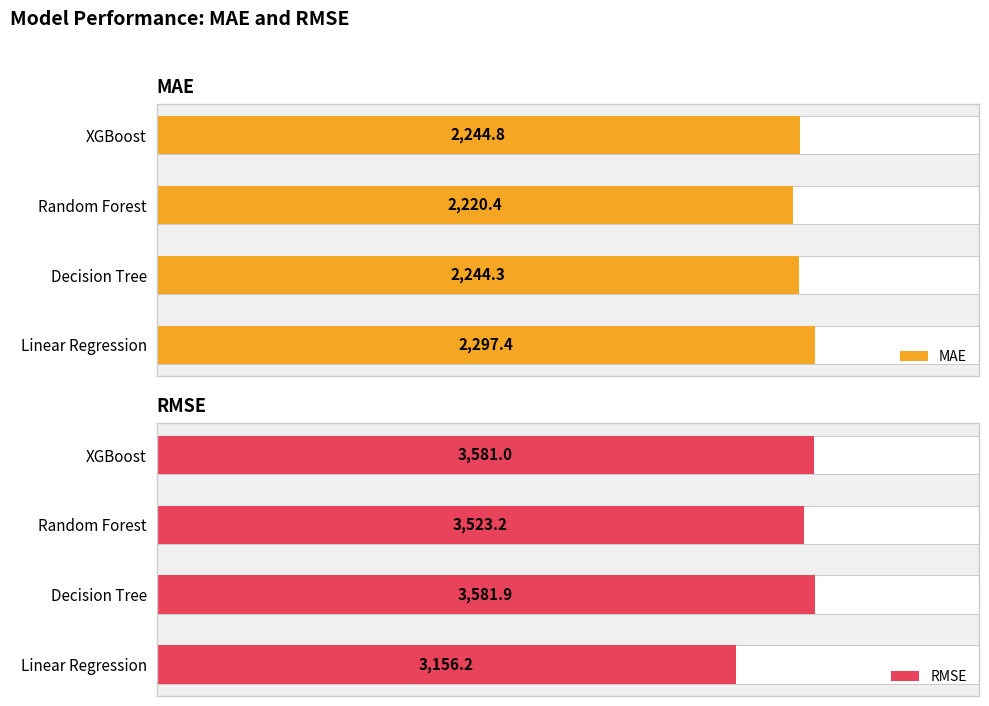

Count the number of data series in this chart.

2